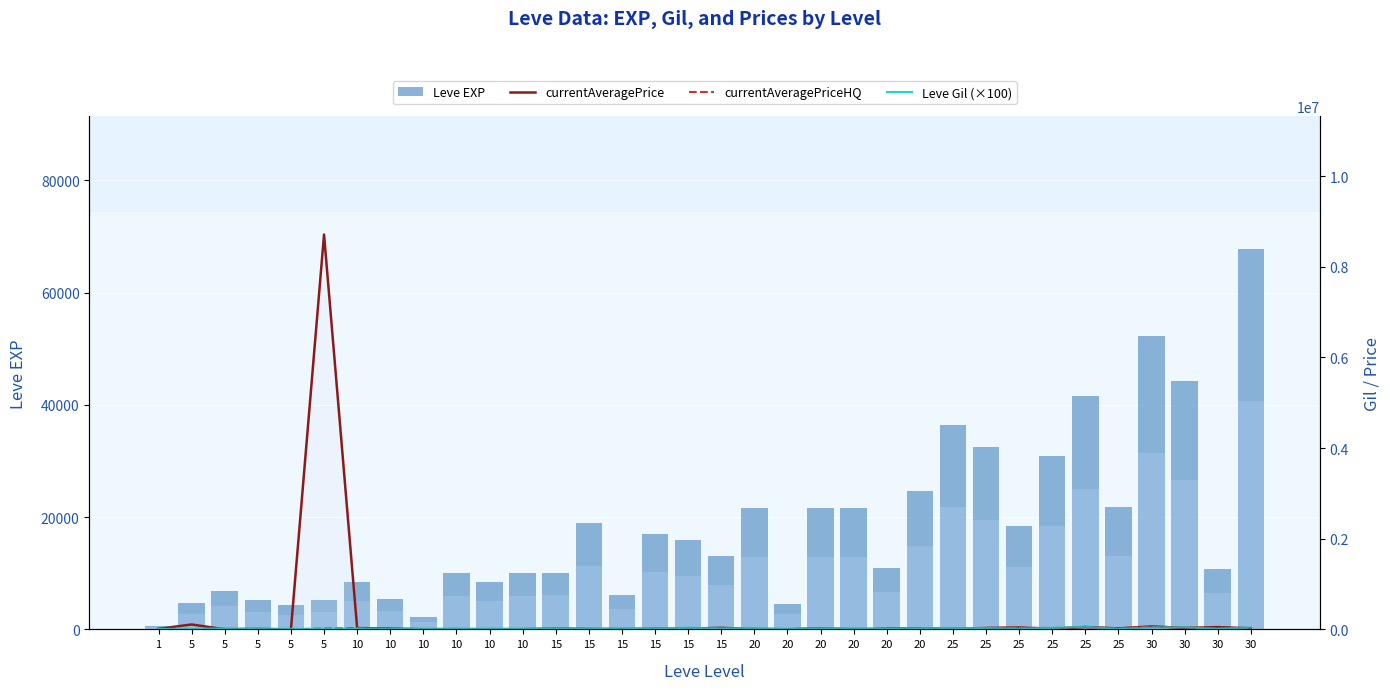

Reading left to right, extract all data points from this chart.

Leve EXP: 630	4660	6840	5220	4410	5220	8430	5330	2230	9990	8430	9990	10100	18910	6110	16920	15980	13040	21600	4440	21600	21600	10970	24710	36390	32460	18490	30820	41630	21830	52220	44230	10740	67730
currentAveragePrice: 12797	108222	1844	9775	0	8711499	28800	20000	1075	4598	0	3605	16379	8299	2623	15307	16742	34493	7248	2623	22222	0	14165	19056	12970	29112	41716	4691	52150	22222	65000	30532	50746	23722
currentAveragePriceHQ: 12797	0	3939	0	0	18748	30000	0	468	6178	0	7699	14256	11500	2659	0	16742	18988	0	2659	22222	0	18998	22856	18333	33333	42094	28950	52150	22222	65000	40065	21943	22000
Leve Gil (×100): 11200	14000	22400	14000	10700	14000	17200	17000	17000	17000	17200	17000	22600	17400	29500	23000	34300	23000	29500	10700	23200	29500	10800	24800	31700	29000	17200	33600	56200	10700	41000	46000	13600	43800